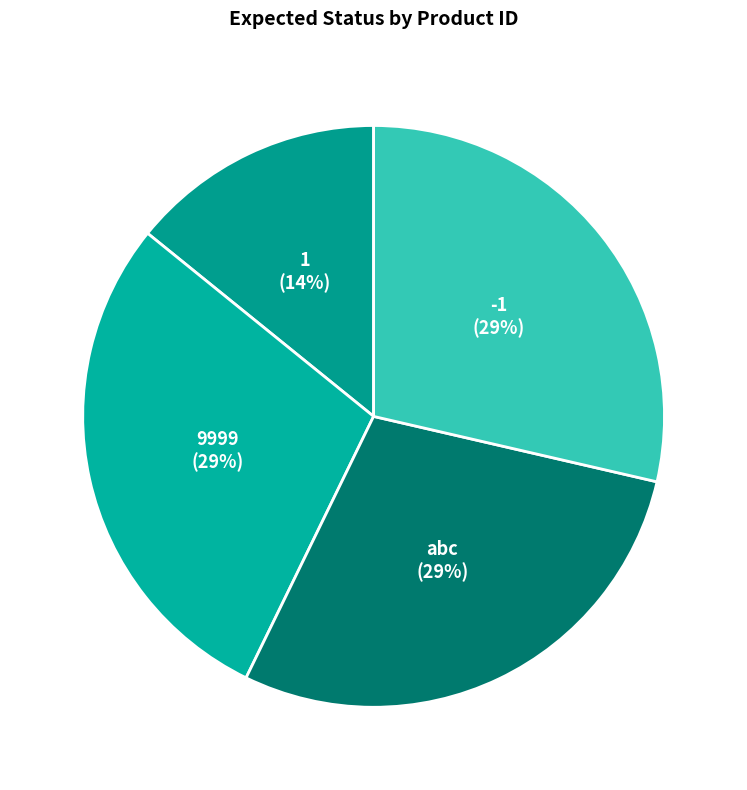

Do abc and 9999 together represent more than half of the pie?

Yes